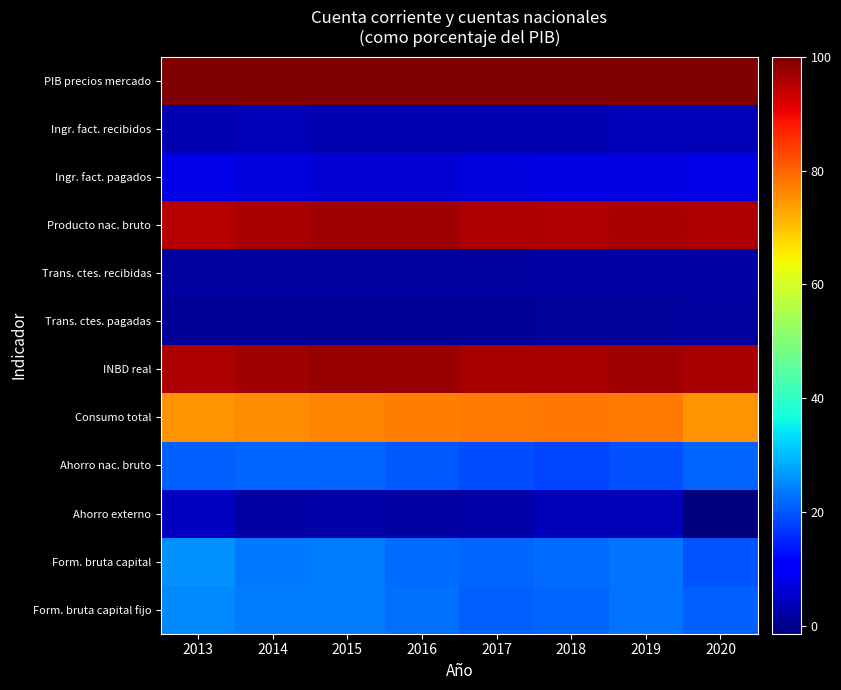

Reading left to right, extract all data points from this chart.

PIB precios mercado: 2013=100.0	2014=100.0	2015=100.0	2016=100.0	2017=100.0	2018=100.0	2019=100.0	2020=100.0
Ingr. fact. recibidos: 2013=3.0	2014=3.4	2015=3.2	2016=3.1	2017=3.1	2018=3.1	2019=3.9	2020=3.6
Ingr. fact. pagados: 2013=8.1	2014=7.3	2015=6.2	2016=6.2	2017=7.2	2018=7.6	2019=7.5	2020=7.9
Producto nac. bruto: 2013=94.9	2014=96.2	2015=97.0	2016=96.9	2017=95.9	2018=95.5	2019=96.4	2020=95.7
Trans. ctes. recibidas: 2013=1.5	2014=1.6	2015=1.6	2016=1.4	2017=1.5	2018=1.8	2019=1.8	2020=1.8
Trans. ctes. pagadas: 2013=0.7	2014=0.7	2015=0.8	2016=0.8	2017=0.9	2018=1.0	2019=1.1	2020=1.4
INBD real: 2013=95.8	2014=97.0	2015=97.8	2016=97.4	2017=96.4	2018=96.3	2019=97.1	2020=96.1
Consumo total: 2013=74.9	2014=75.8	2015=76.4	2016=77.2	2017=77.5	2018=78.1	2019=77.8	2020=74.9
Ahorro nac. bruto: 2013=20.8	2014=21.2	2015=21.4	2016=20.3	2017=18.9	2018=18.2	2019=19.3	2020=21.2
Ahorro externo: 2013=4.8	2014=2.0	2015=2.4	2016=1.9	2017=2.3	2018=4.0	2019=3.7	2020=-1.4
Form. bruta capital: 2013=25.6	2014=23.2	2015=23.8	2016=22.2	2017=21.3	2018=22.2	2019=23.0	2020=19.8
Form. bruta capital fijo: 2013=24.8	2014=23.9	2015=23.8	2016=22.7	2017=21.0	2018=21.5	2019=22.9	2020=20.9